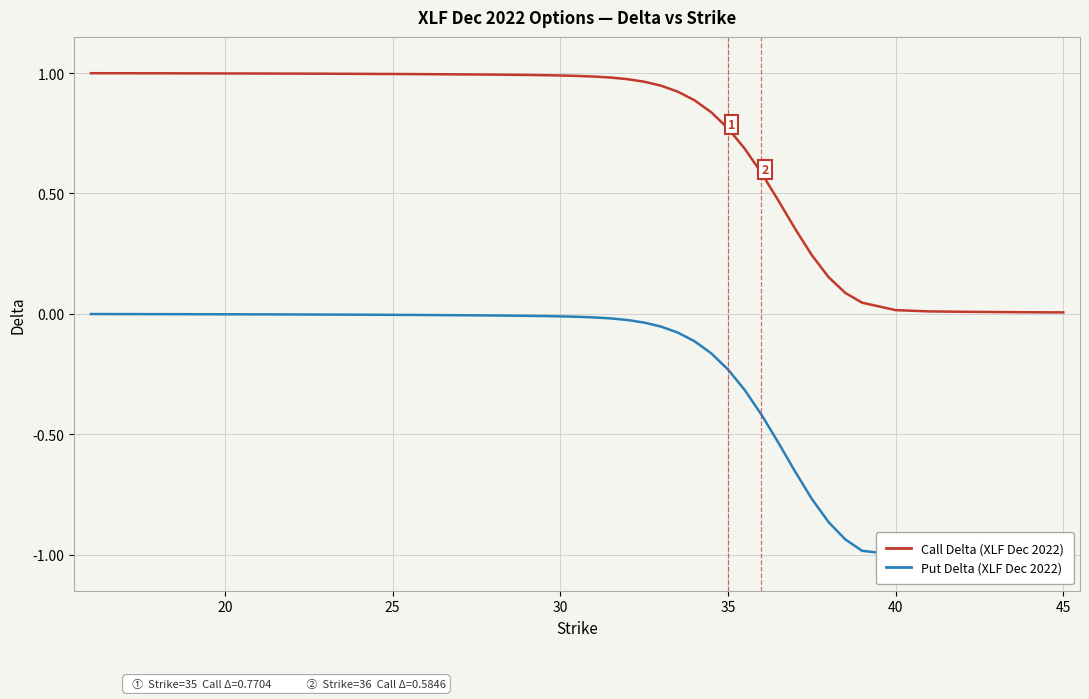

What is the sum of the Put Delta (XLF Dec 2022) values at 20 and 35?

-0.2